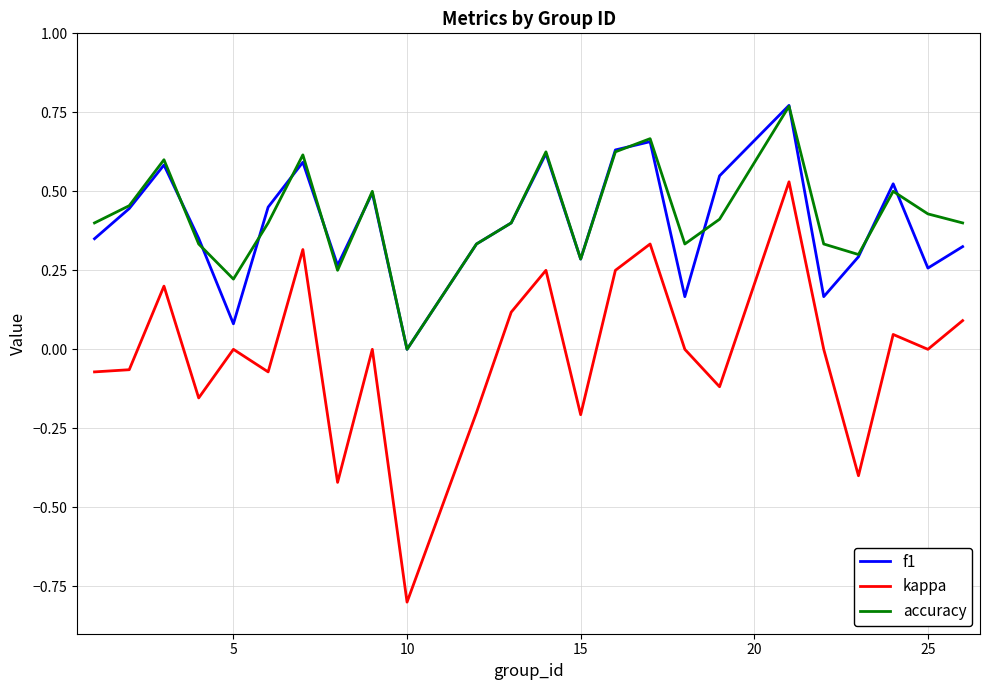

Which series has the widest spread of values?

kappa